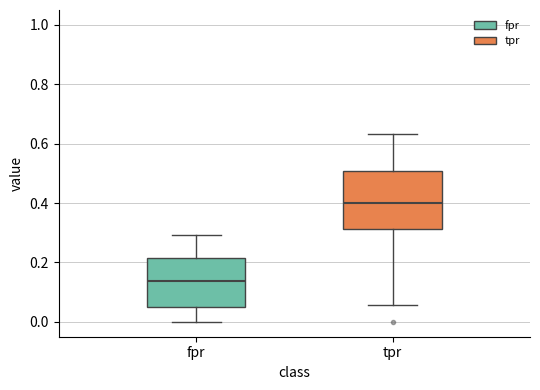

Which box's median line is the lowest?

fpr